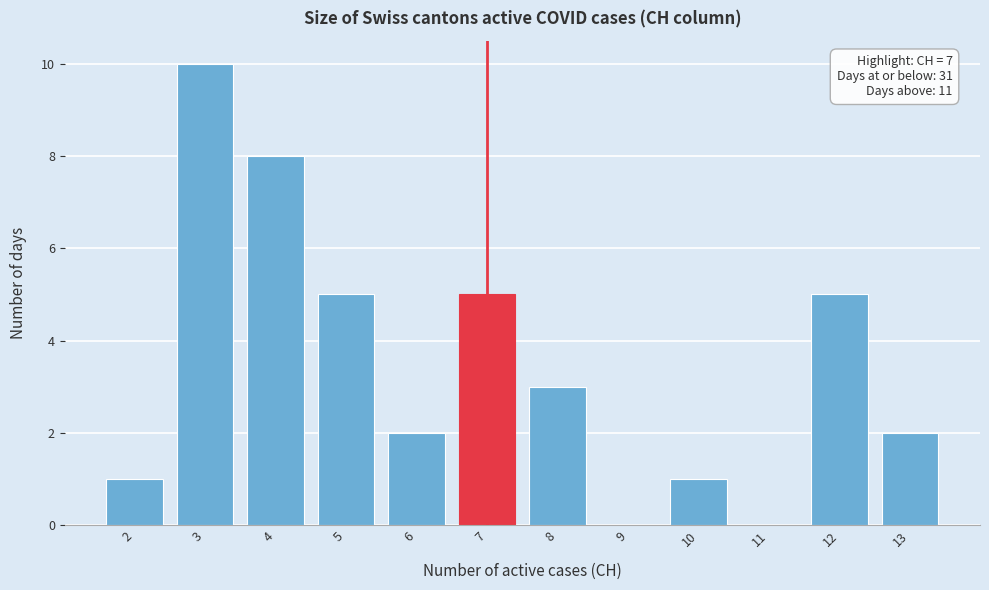

Reading left to right, transcribe all the data shown in this chart.

2=1	3=10	4=8	5=5	6=2	7=5	8=3	9=0	10=1	11=0	12=5	13=2